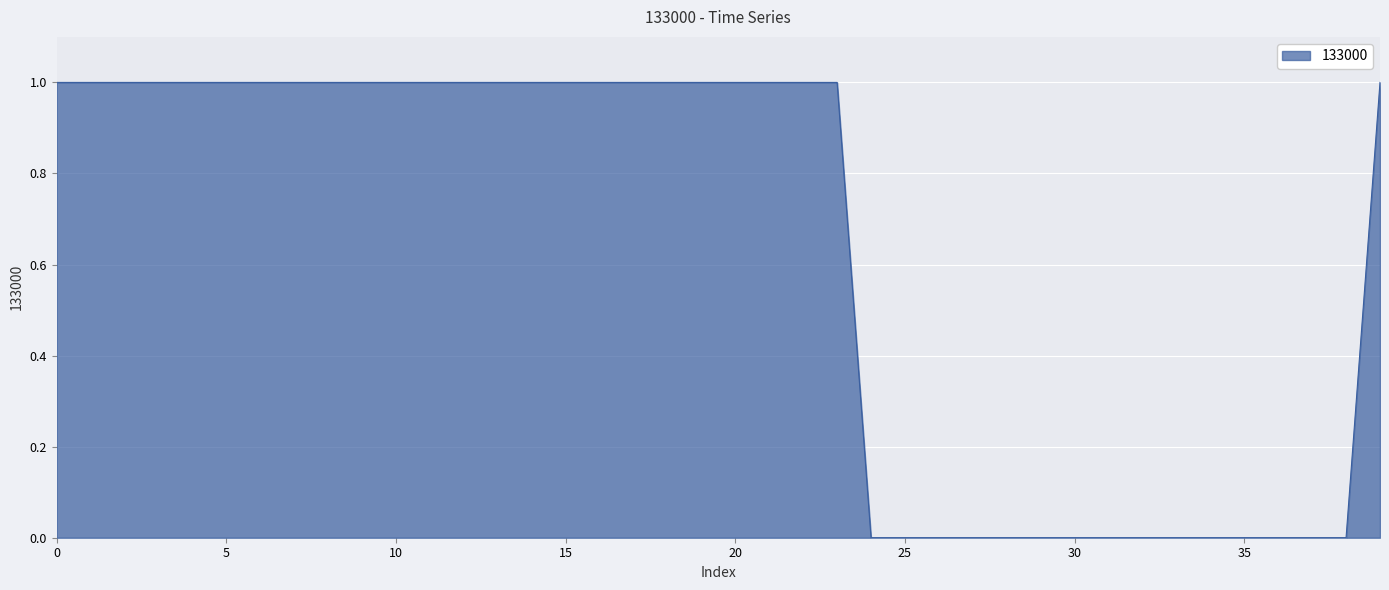

Reading left to right, list all the values displayed in this chart.

91850=1	91905=1	91920=1	91950=1	92005=1	92020=1	92035=1	92050=1	92105=1	92135=1	92205=1	92220=1	92235=1	92250=1	92305=1	92335=1	92350=1	92405=1	92420=1	92435=1	92505=1	92535=1	92550=1	92605=1	92620=0	92635=0	92650=0	92705=0	92720=0	92750=0	92805=0	92820=0	92835=0	92850=0	92905=0	93020=0	93050=0	93135=0	93205=0	93205=1